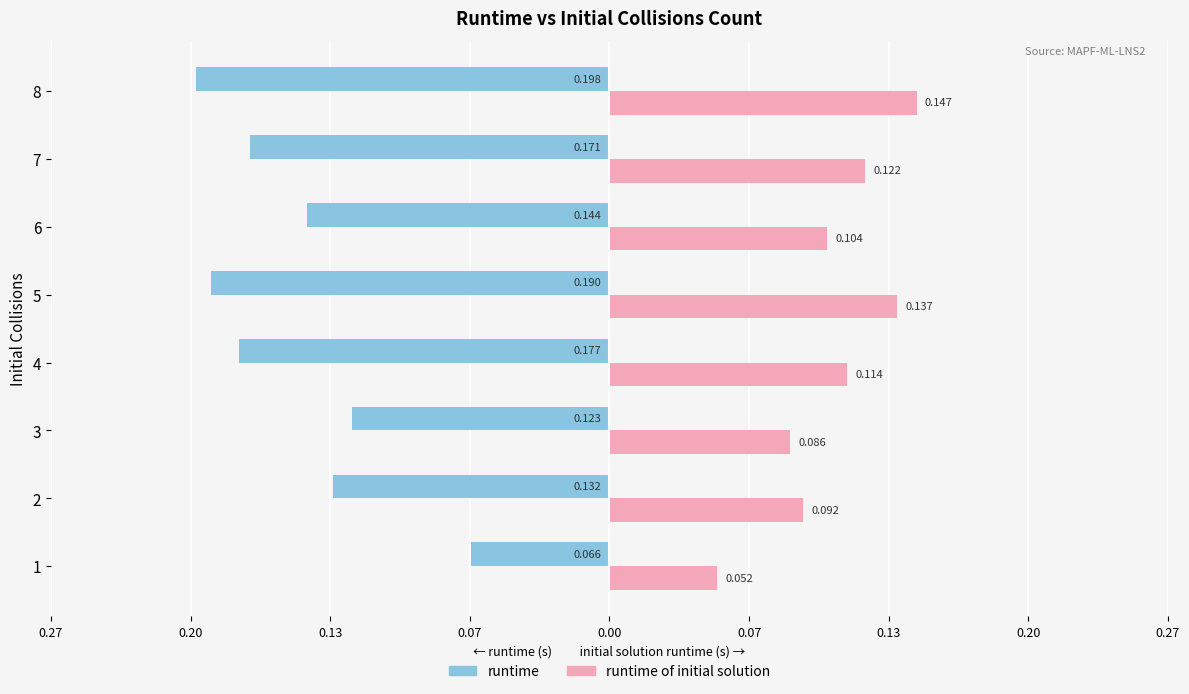

What are all the series names shown in the legend?

runtime, runtime of initial solution